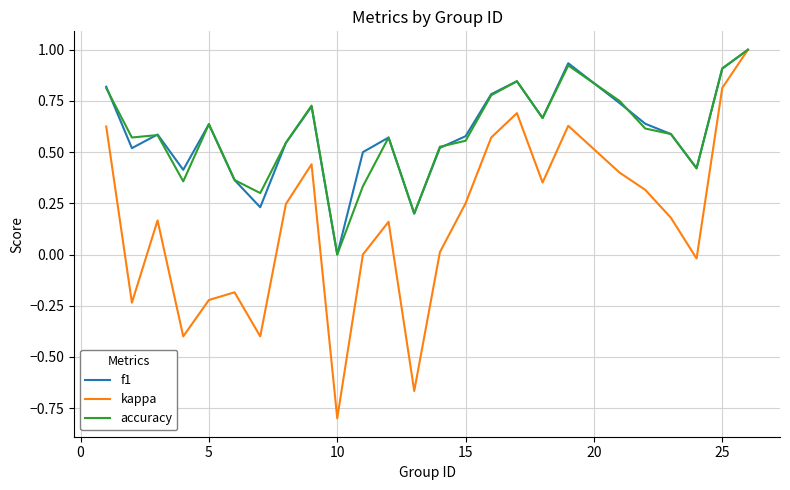

Which series has the largest range (max minus min)?

kappa